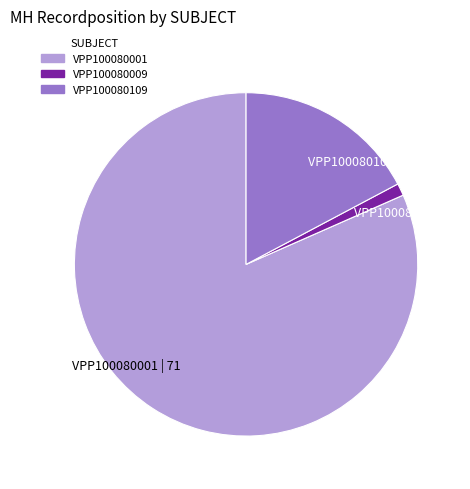

Is there any slice that represents more than half of the pie?

Yes